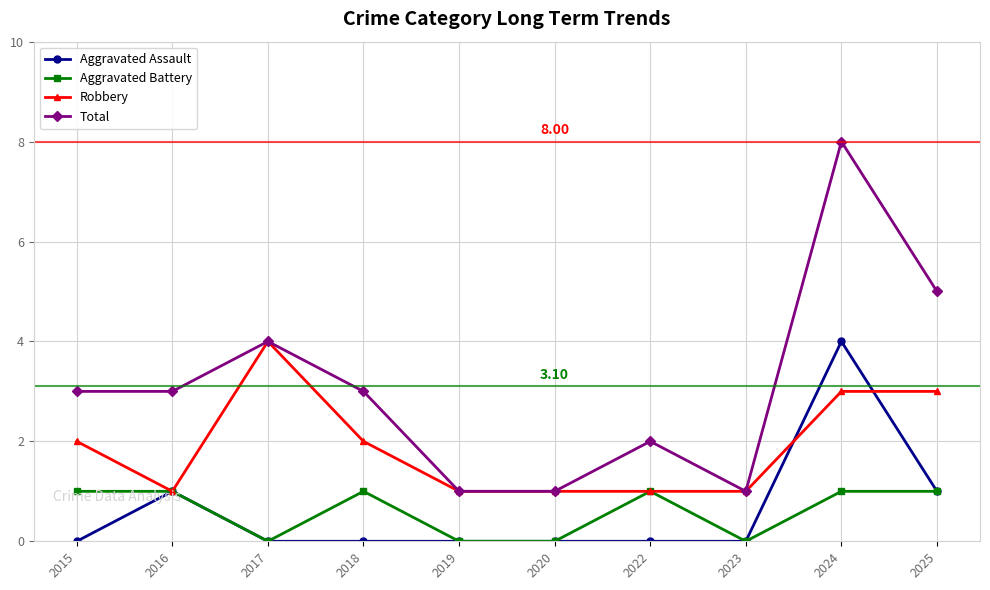

At which category is the sum across all series the highest?

2024